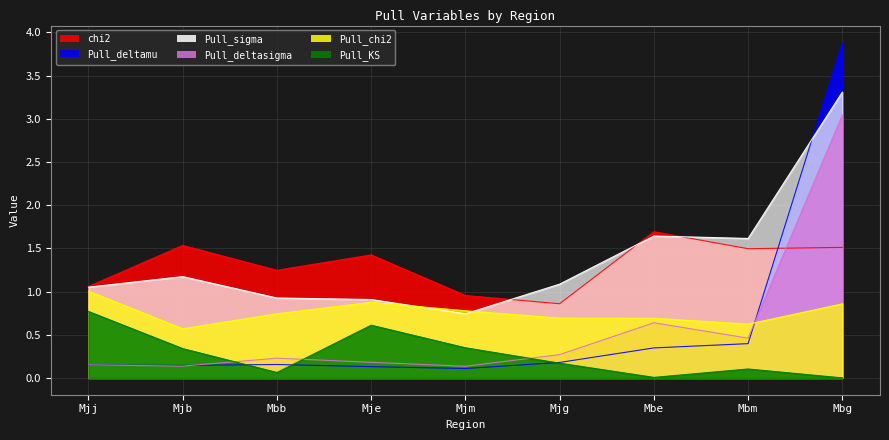

Rank the series by their maximum value, from lowest to highest.

Pull_KS, Pull_chi2, chi2, Pull_deltasigma, Pull_sigma, Pull_deltamu